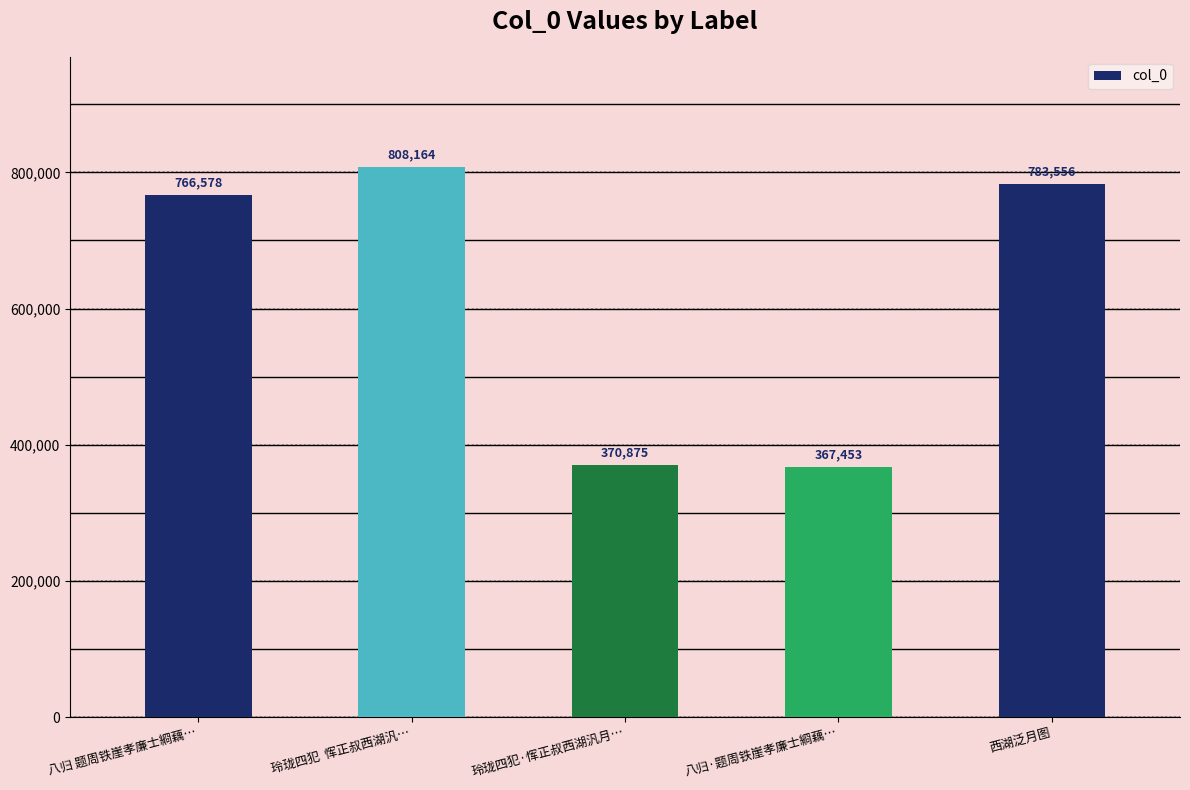

What is the label of the 2nd bar from the right?

八归·题周铁崖孝廉士綗藕…